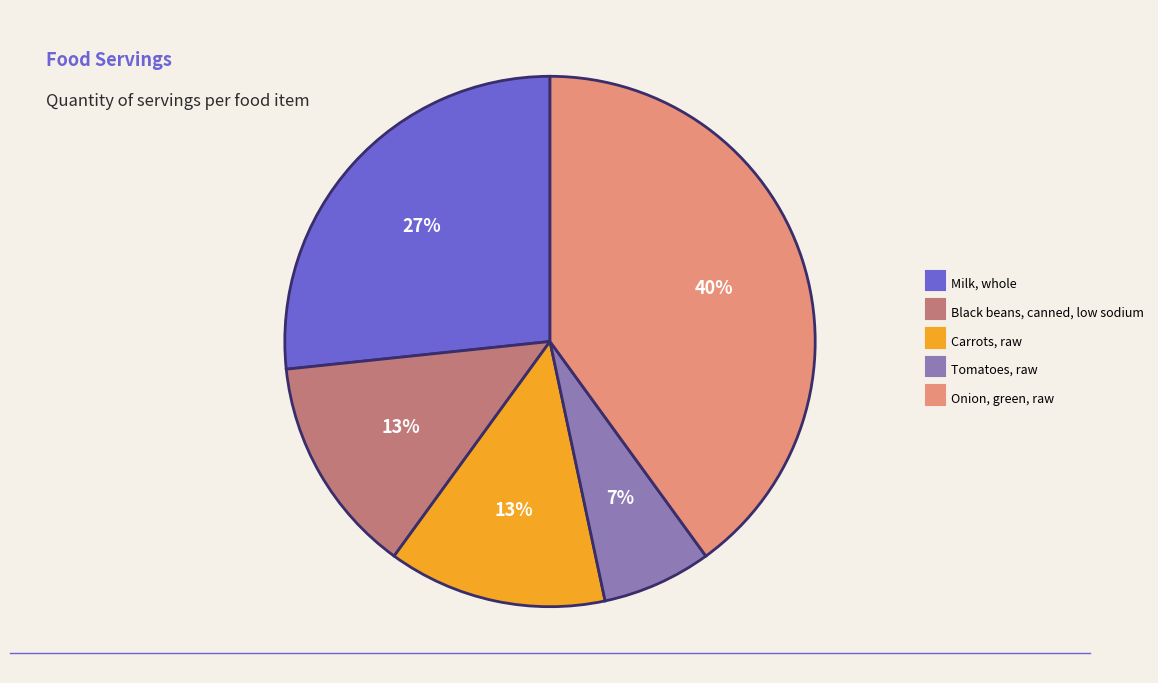

How many segments does this pie chart have?

5